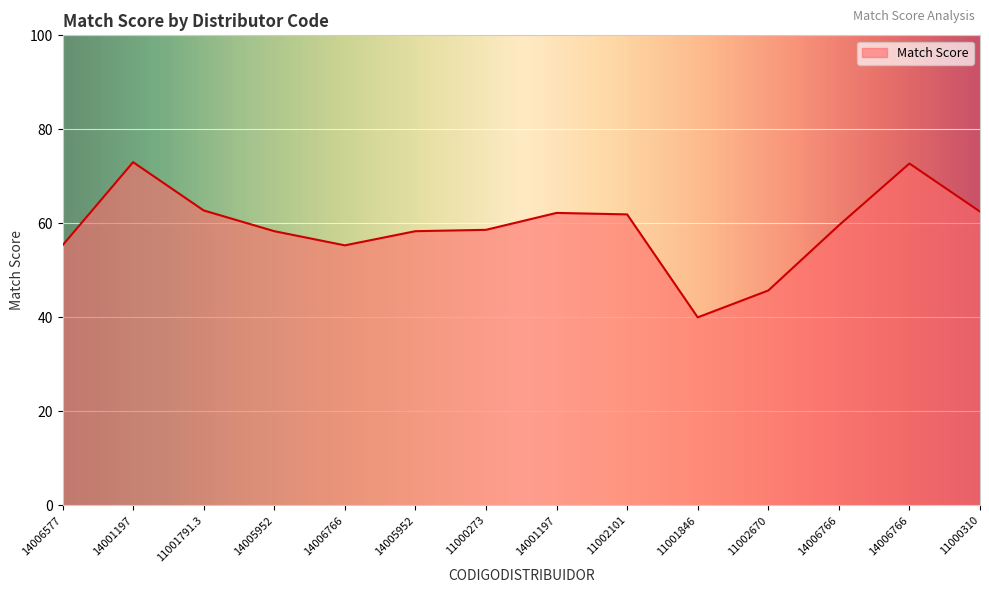

Between 14006766 and 11002101, which is larger?

11002101